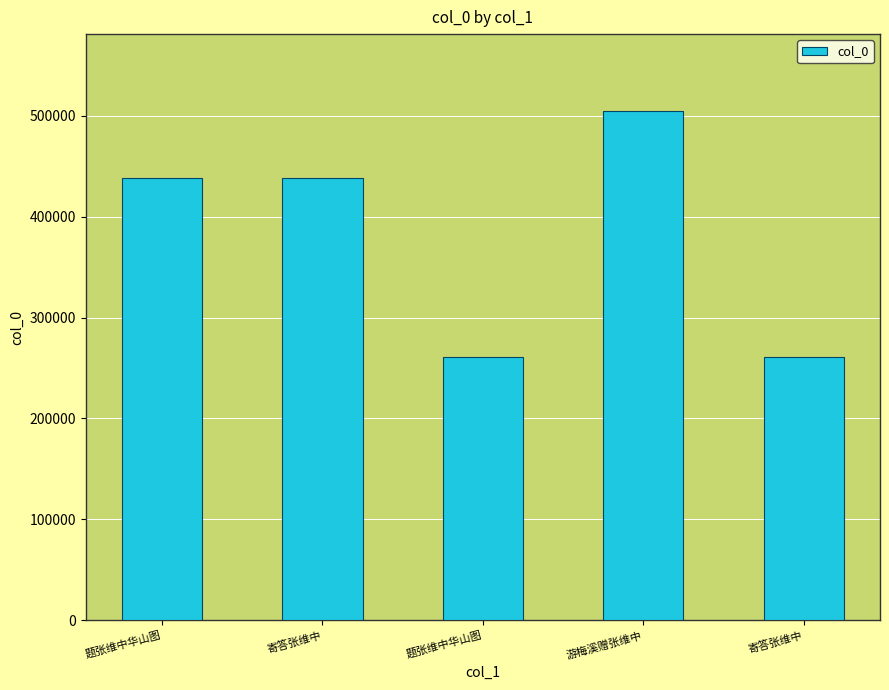

What is the value of the 2nd bar from the left?

438485